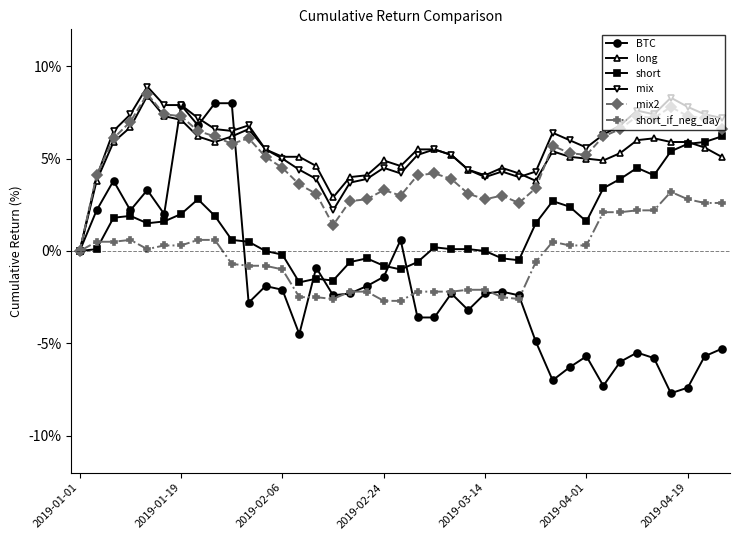

How many values in the BTC series exceed -2?

15